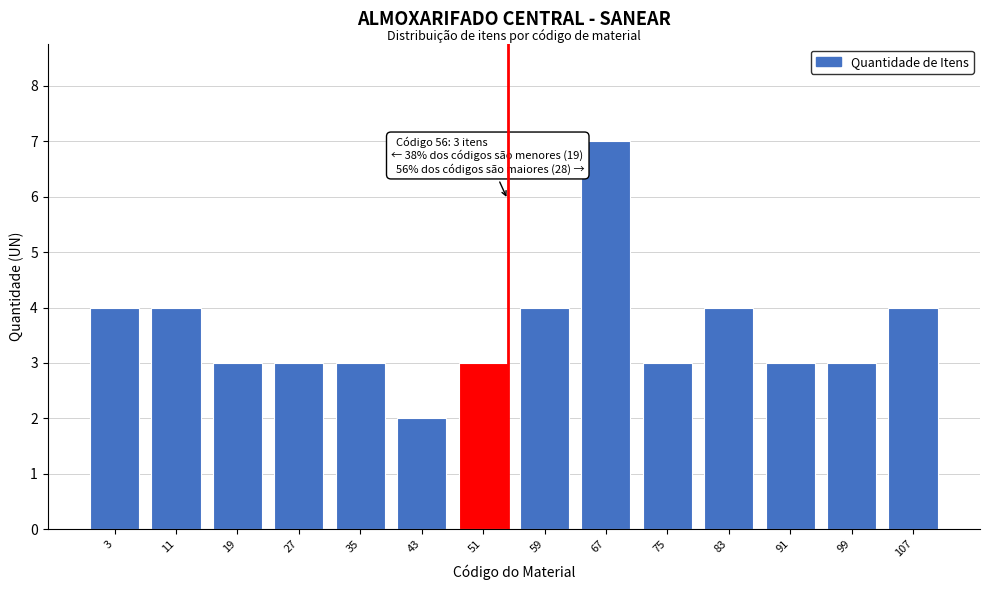

Reading left to right, list all the values displayed in this chart.

4	4	3	3	3	2	3	4	7	3	4	3	3	4